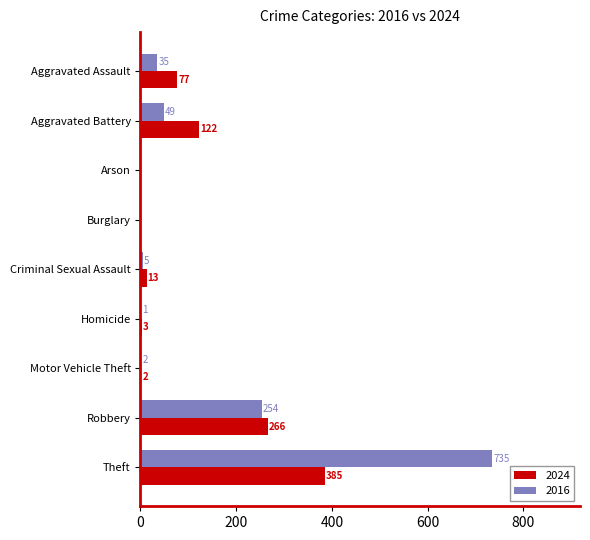

Which series has the largest range (max minus min)?

2016